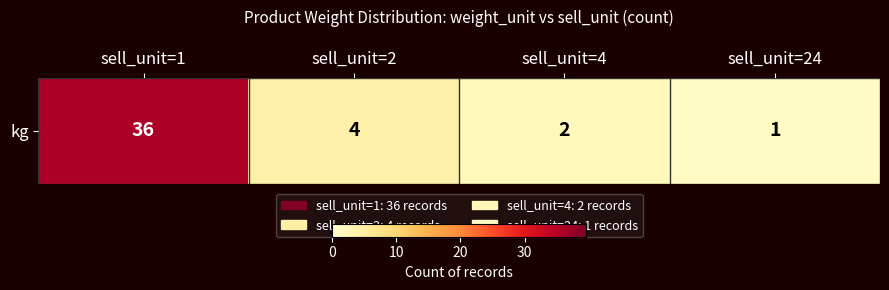

What is the minimum value shown in the chart?

1